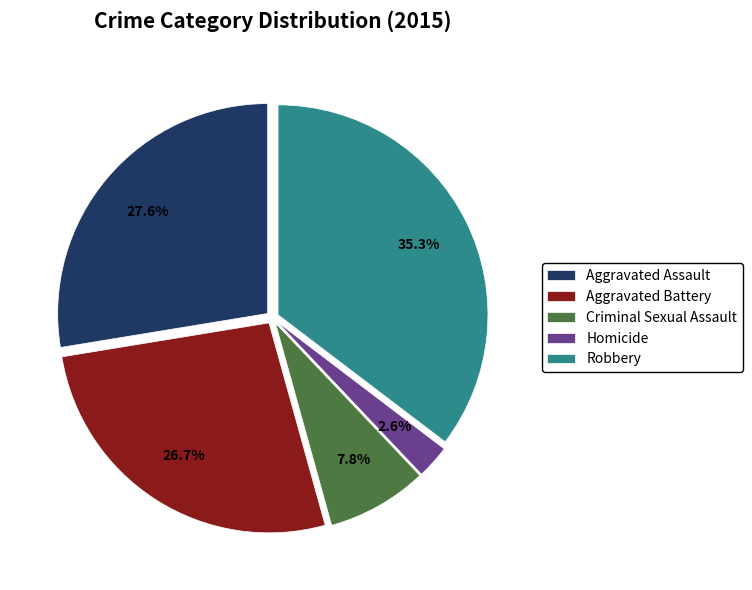

What percentage is the Aggravated Battery slice, to the nearest percent?

27%